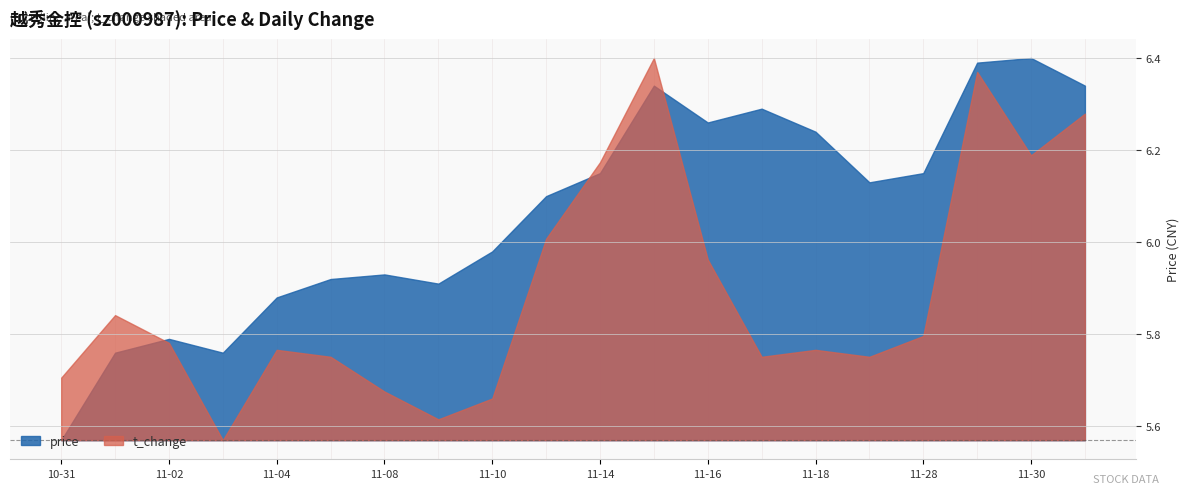

What is the difference between the highest and lowest values at 2022-11-14?

5.6